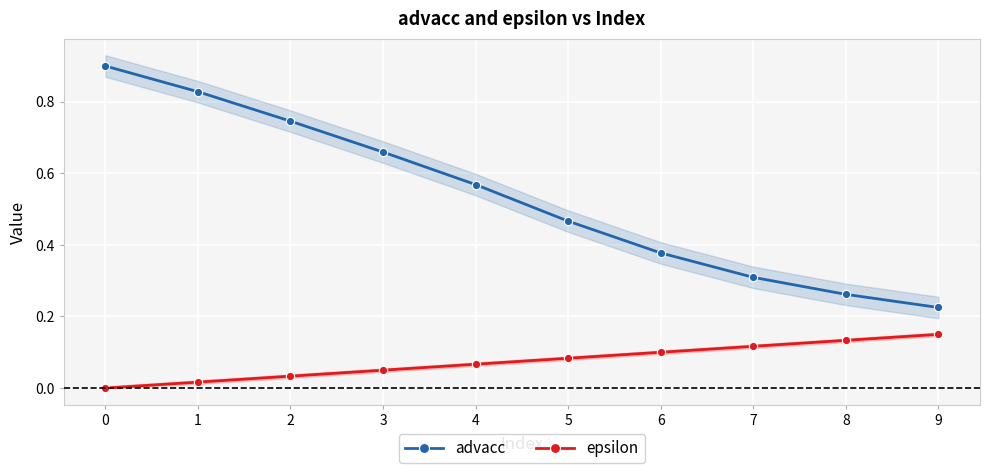

Reading right to left, extract all data points from this chart.

advacc: 9=0.2	8=0.3	7=0.3	6=0.4	5=0.5	4=0.6	3=0.7	2=0.7	1=0.8	0=0.9
epsilon: 9=0.1	8=0.1	7=0.1	6=0.1	5=0.1	4=0.1	3=0.1	2=0.0	1=0.0	0=0.0